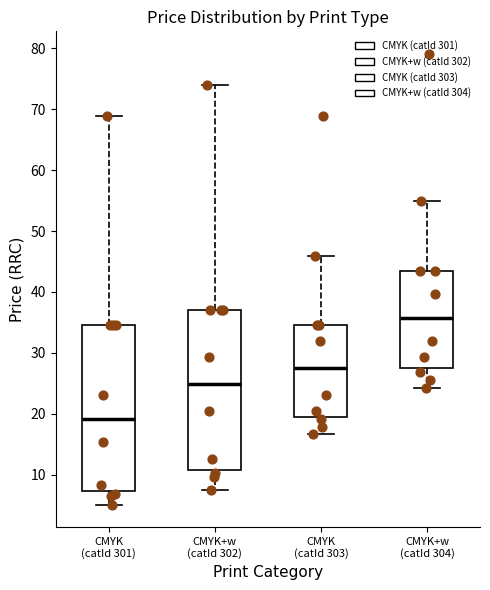

Which box has the lowest median line?

CMYK (catId 301)